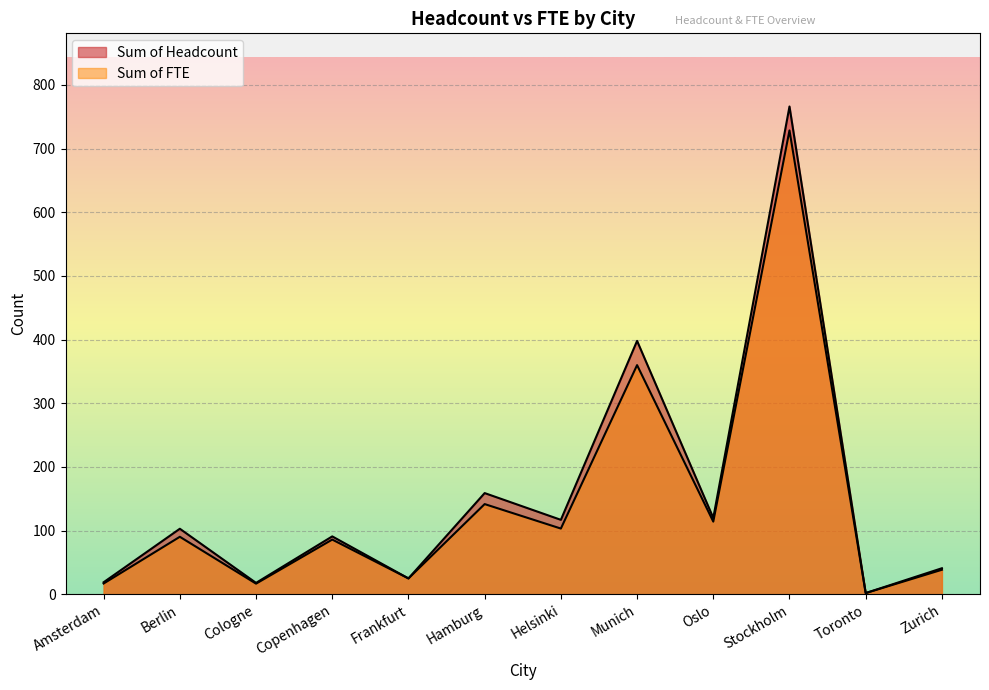

Rank the series at Toronto from lowest to highest value.

Sum of Headcount, Sum of FTE